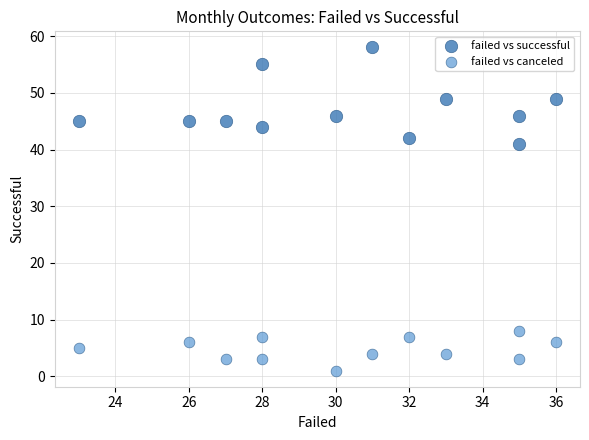

Which series has the widest spread of Y values?

failed vs successful